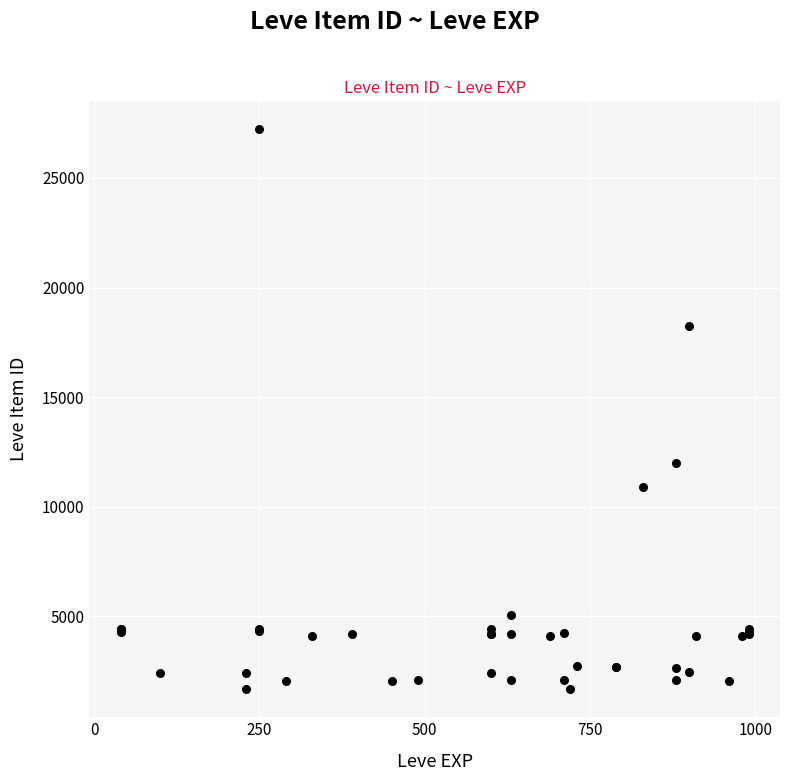

What Y value in the scatter plot is closest to 14448?

12018